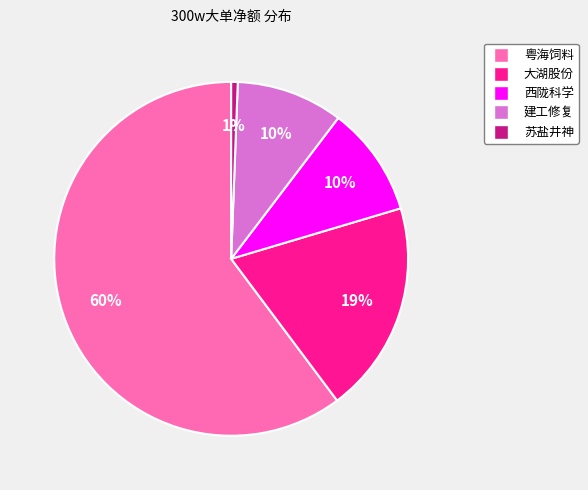

To the nearest percent, what is the combined percentage of 大湖股份 and 苏盐井神?

20%